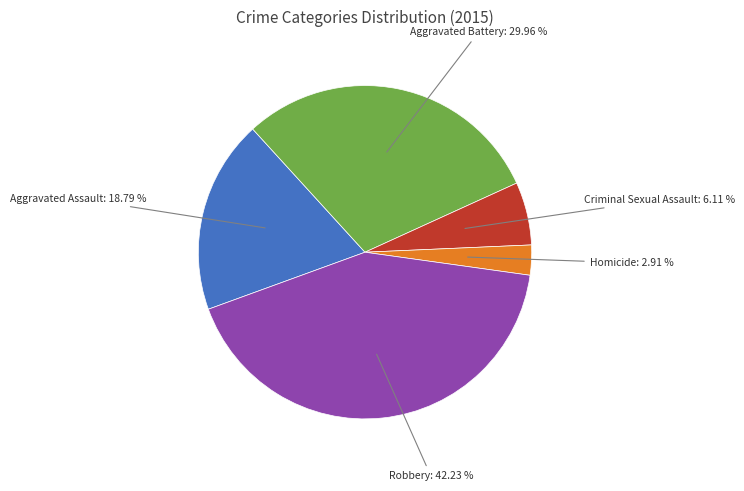

Does any single category account for the majority?

No